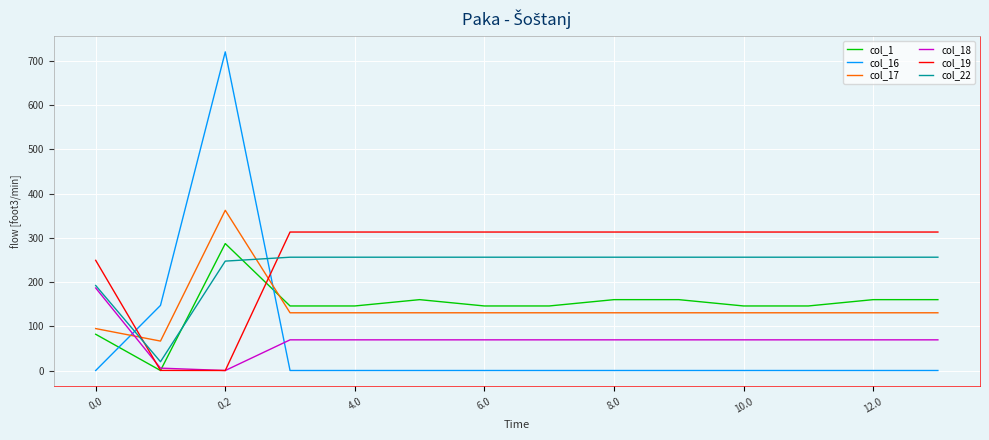

After their last crossing, which series has the higher values: col_19 or col_17?

col_19